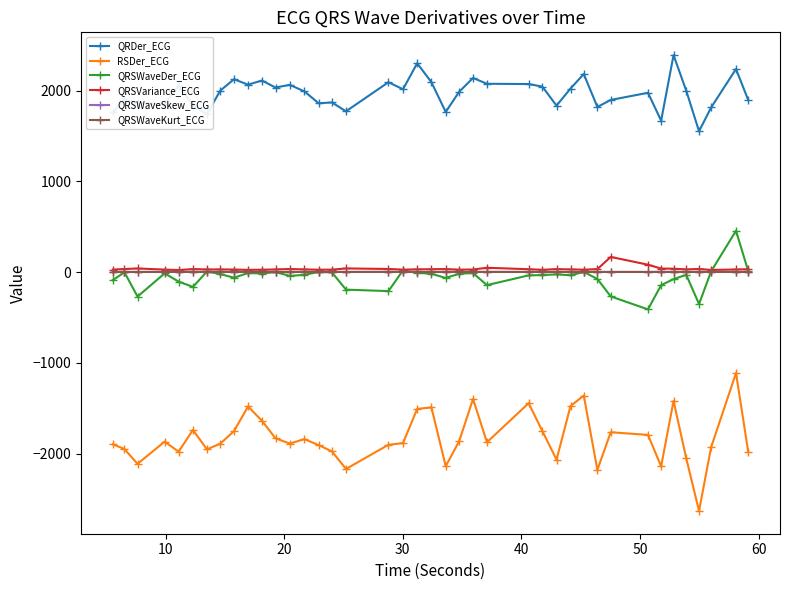

Which series has the widest spread of values?

RSDer_ECG